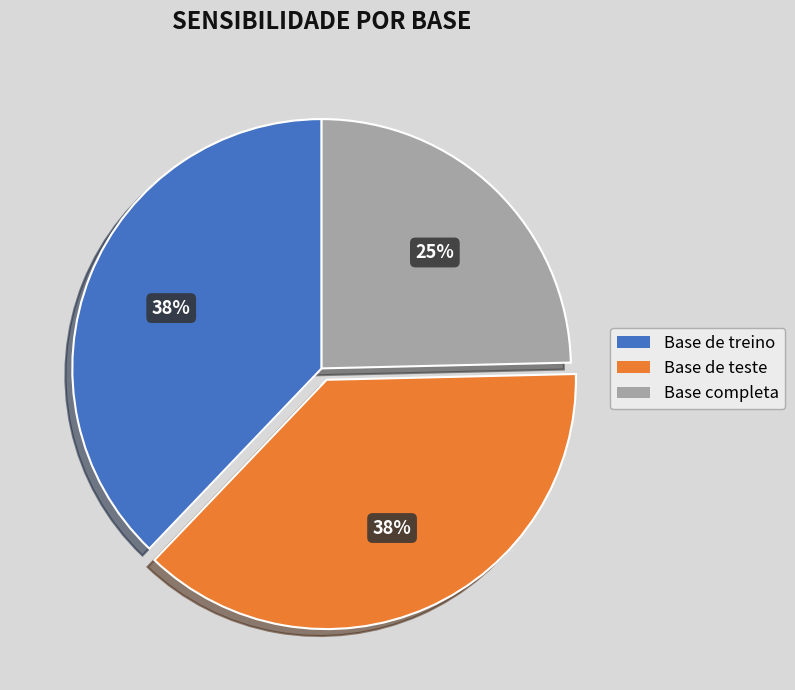

Is the sum of Base de teste and Base completa greater than half?

Yes